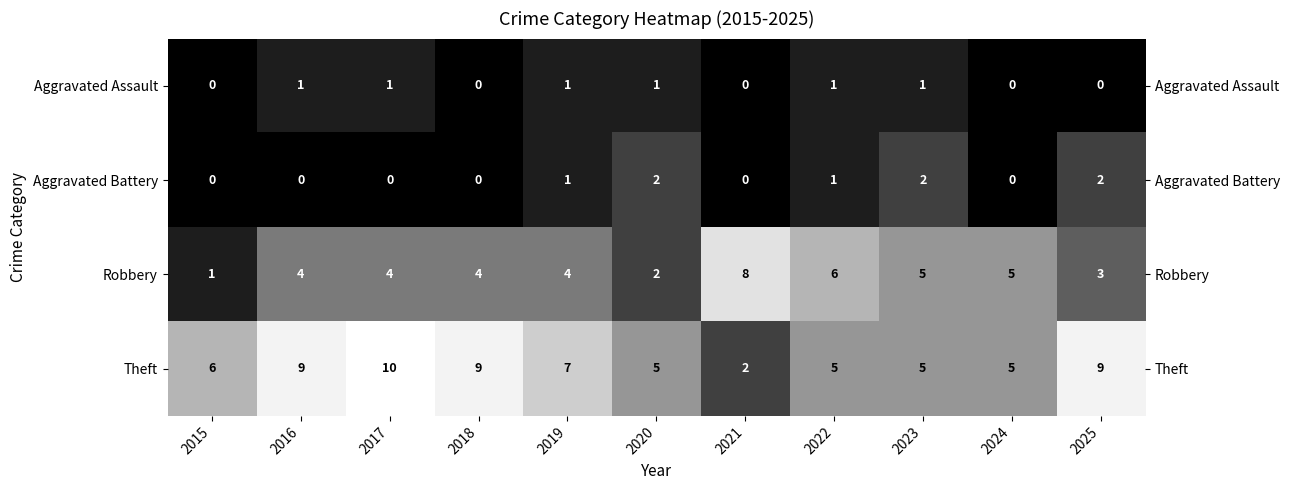

What is the difference between the maximum and minimum values in the Aggravated Battery series?

2